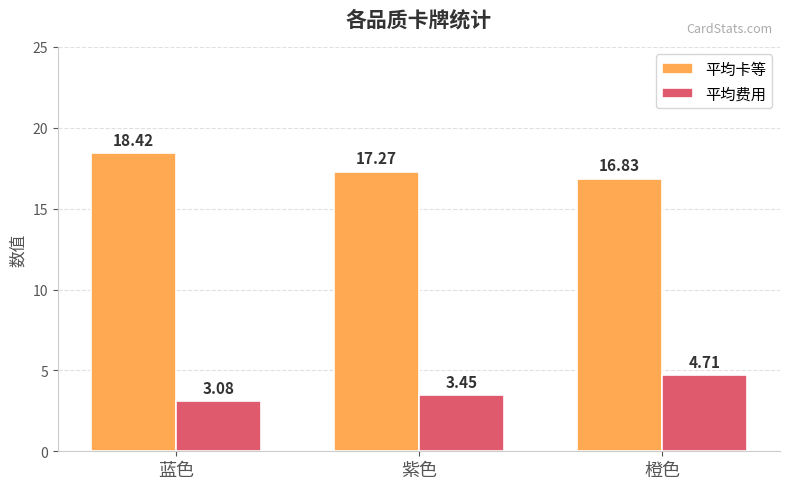

What is the sum of the 平均费用 values at 蓝色 and 橙色?

7.8